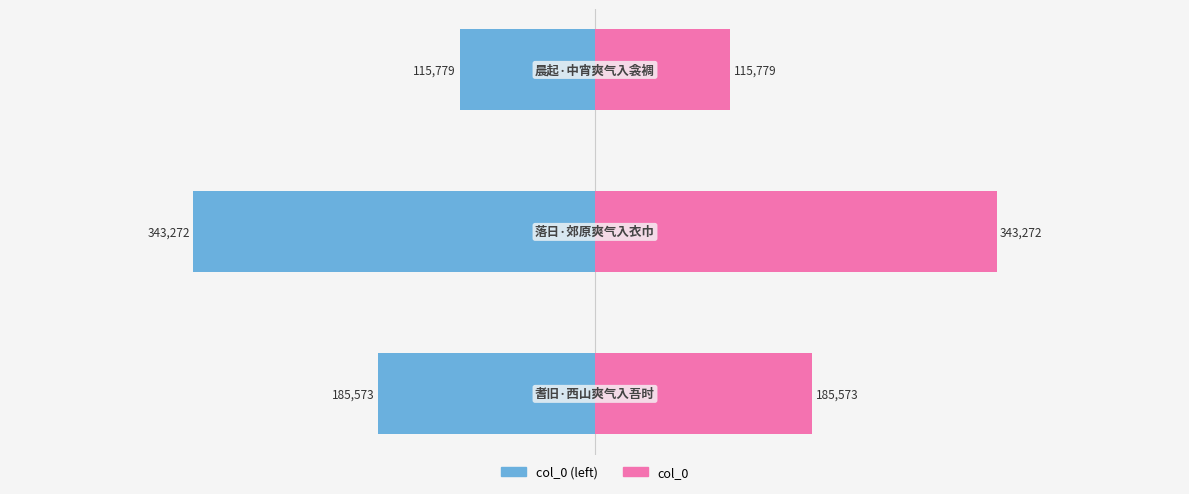

What is the difference between the highest and lowest values at −200000?

231558